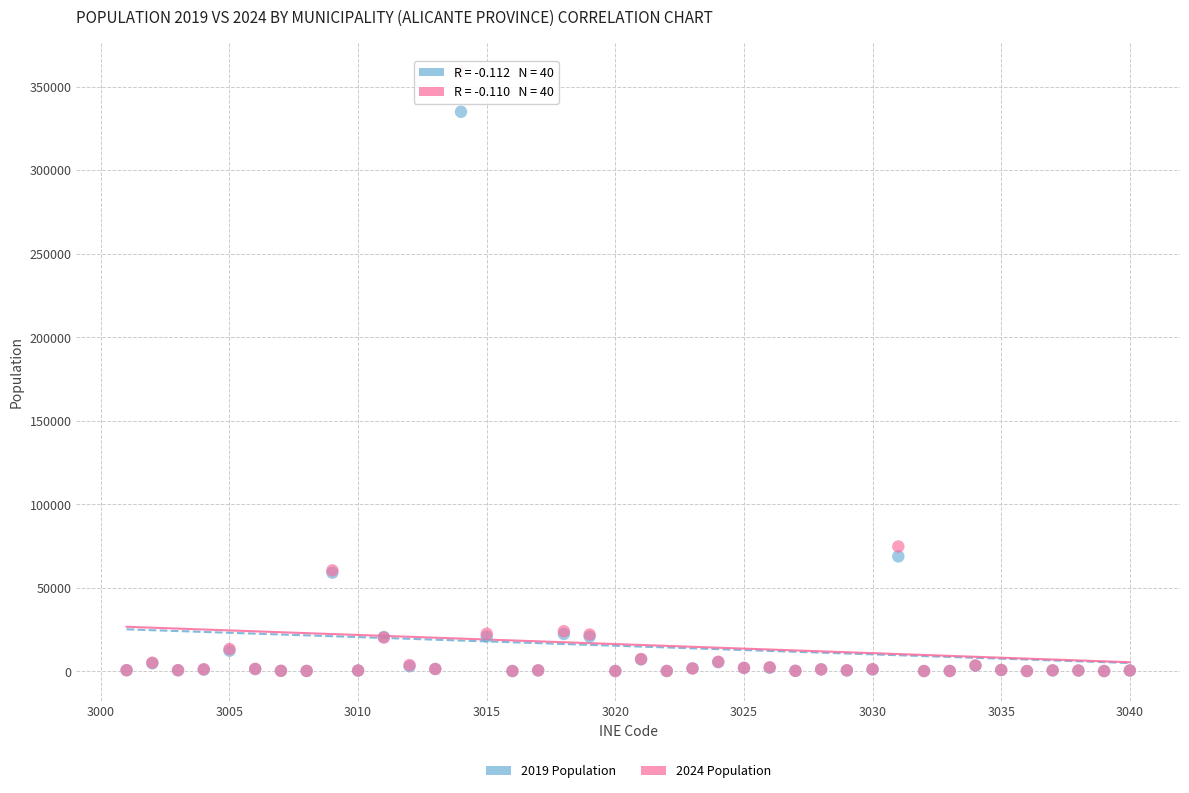

Across all series, what Y value is closest to 179408?

74663